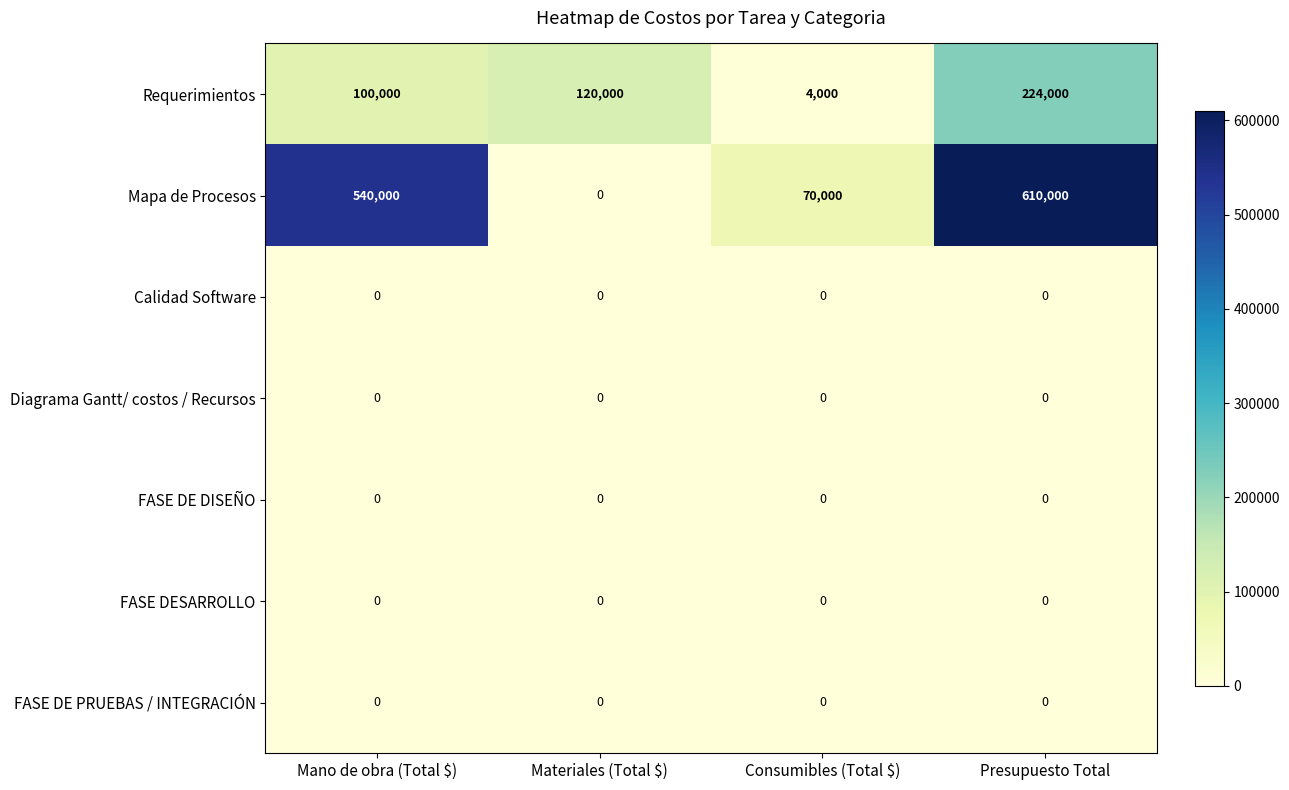

Which series has the largest range (max minus min)?

Mapa de Procesos